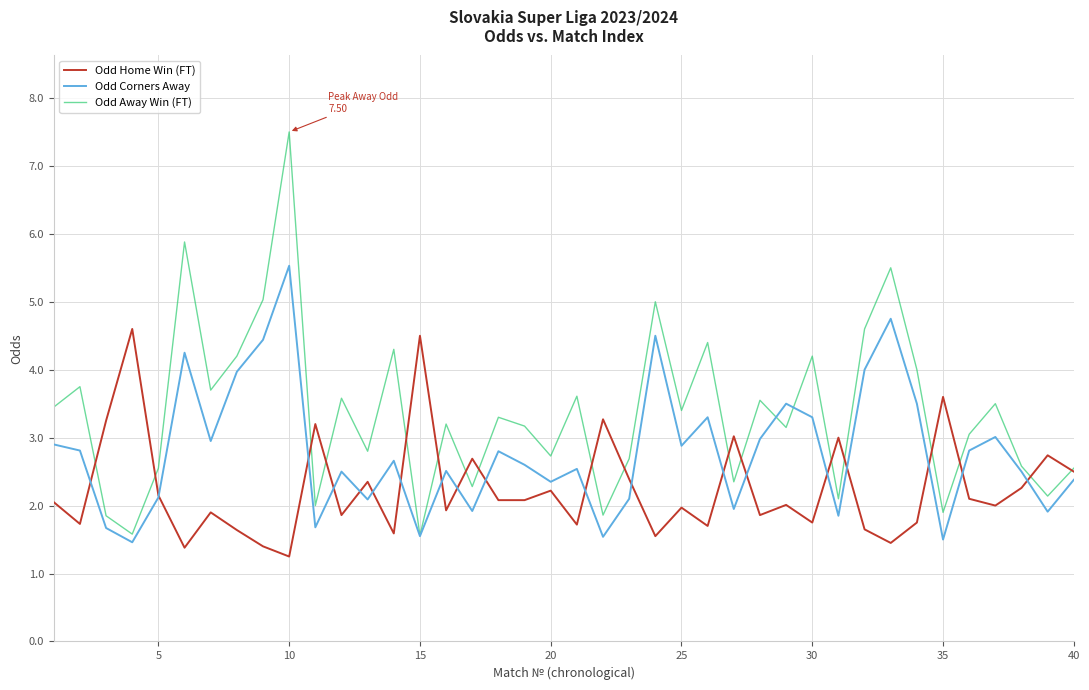

List the series in order of their peak value, lowest first.

Odd Home Win (FT), Odd Corners Away, Odd Away Win (FT)